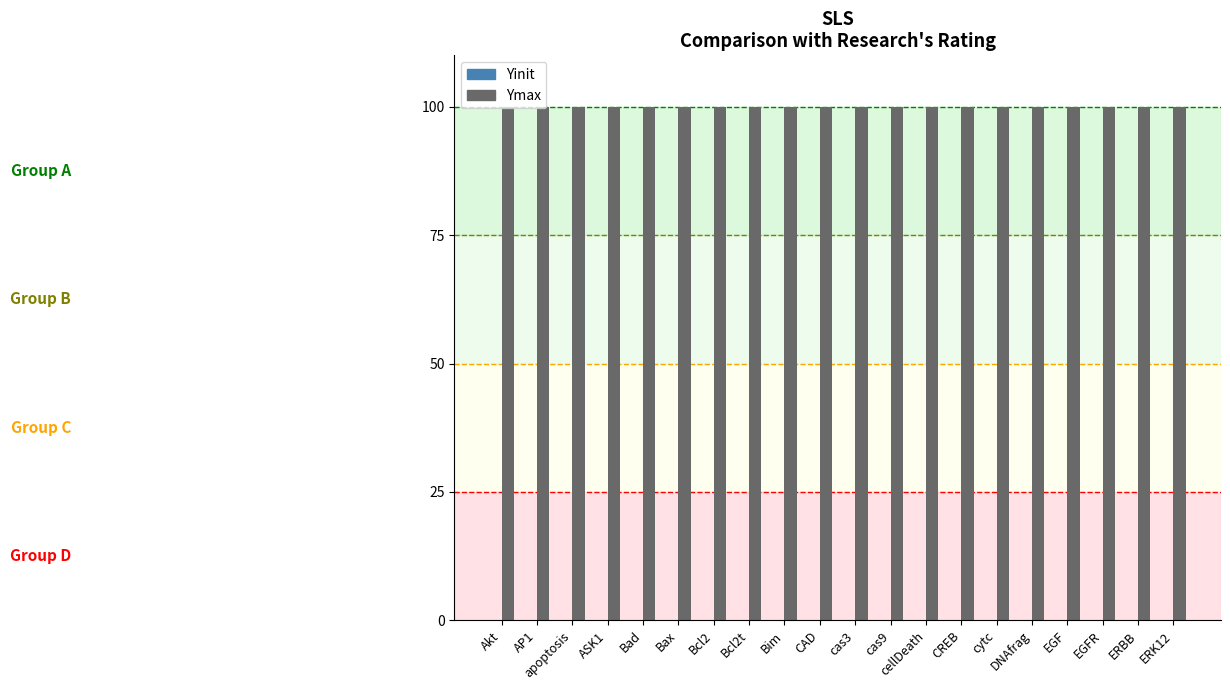

What is the value of the Ymax bar at the 14th from the left?

100